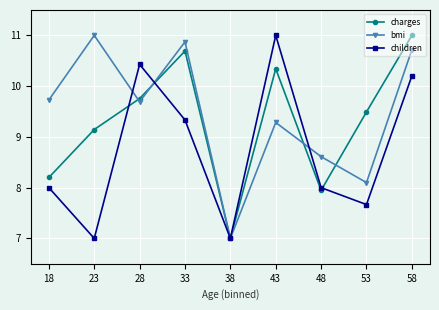

What is the average value of the charges series?

9.3